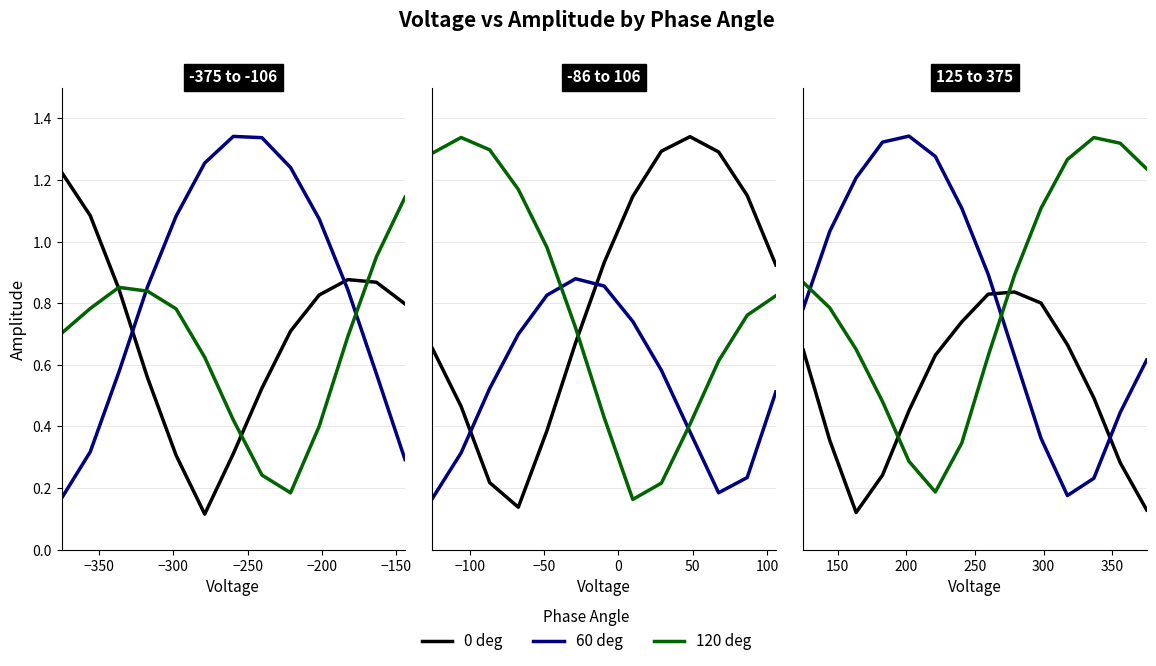

Does the chart have visible grid lines?

Yes